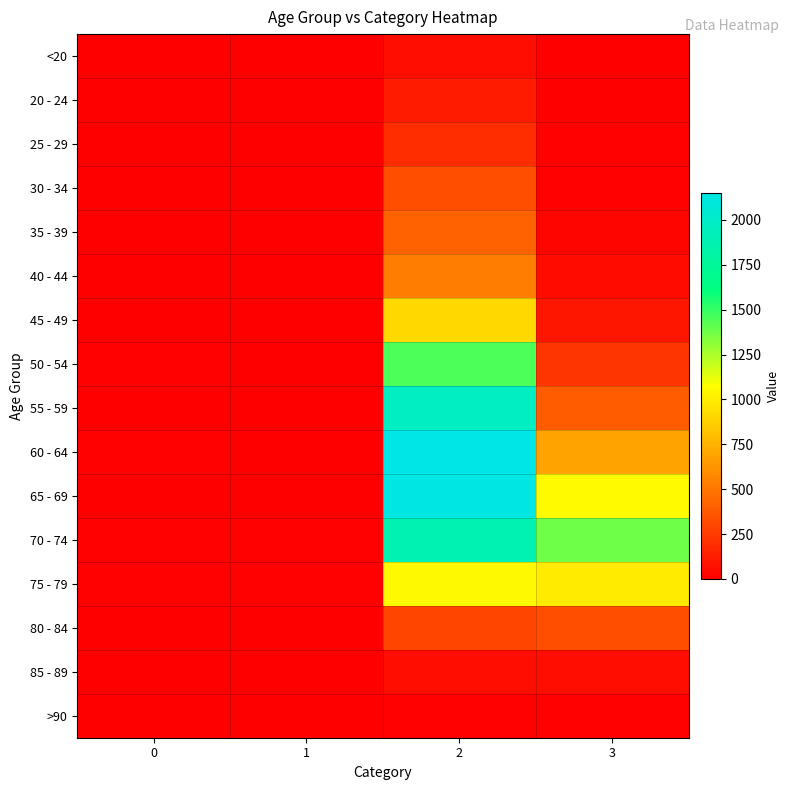

At 2, list the series in order from largest to smallest.

60 - 64, 65 - 69, 55 - 59, 70 - 74, 50 - 54, 75 - 79, 45 - 49, 40 - 44, 35 - 39, 30 - 34, 80 - 84, 25 - 29, 20 - 24, <20, 85 - 89, >90